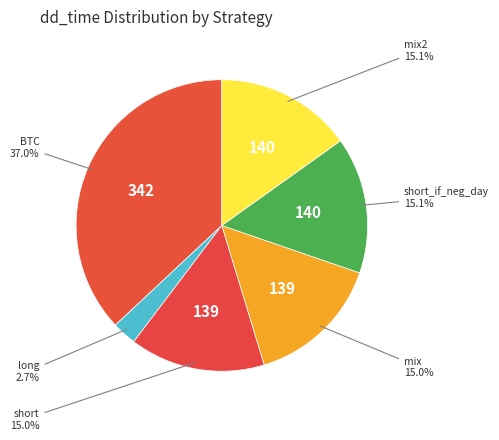

What is the largest slice in the pie chart?

BTC